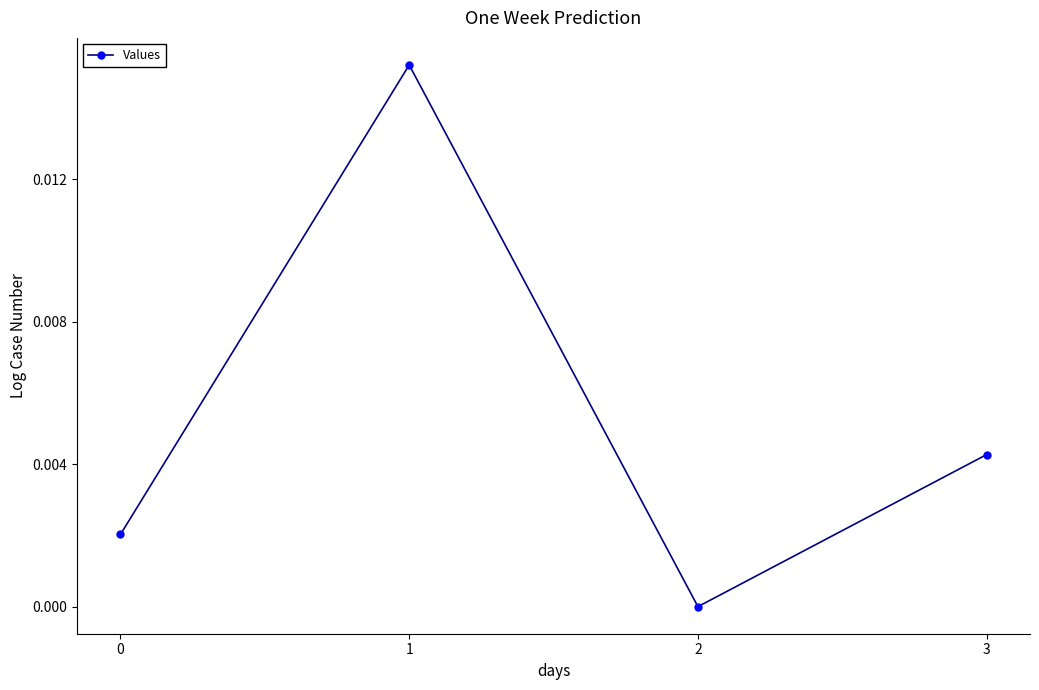

At which category does the data reach its first local valley?

2